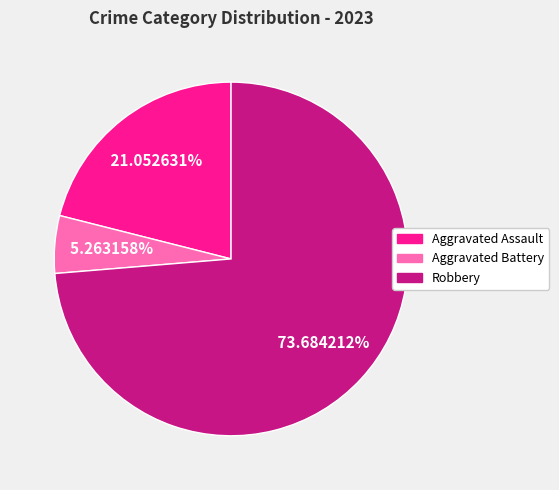

Which slice is the largest?

Robbery